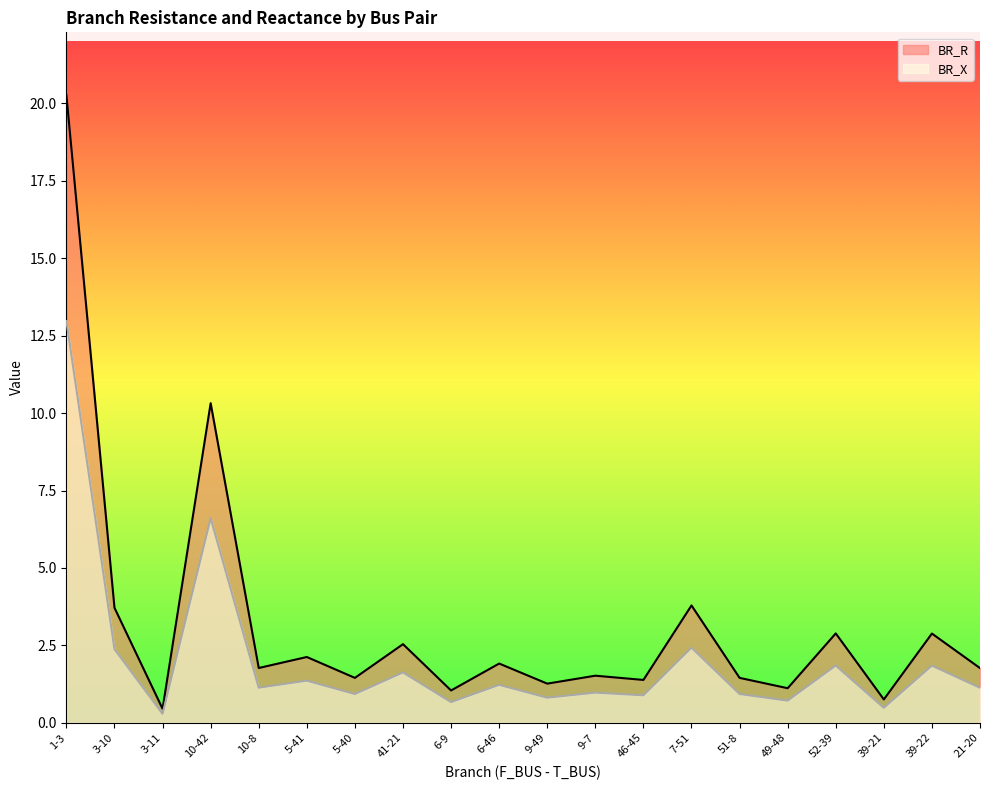

What position from the left is 3-11?

3